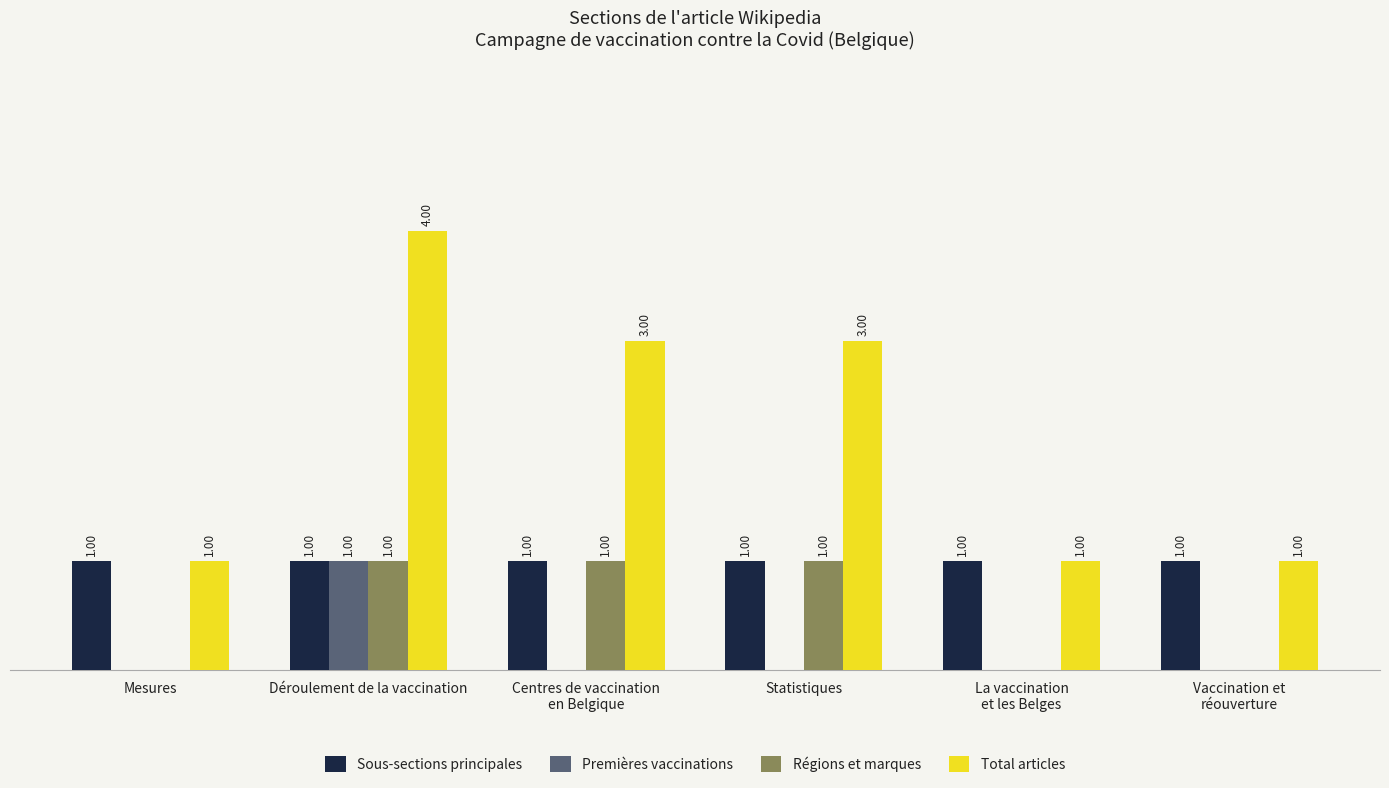

Which series has the largest total across all categories?

Total articles